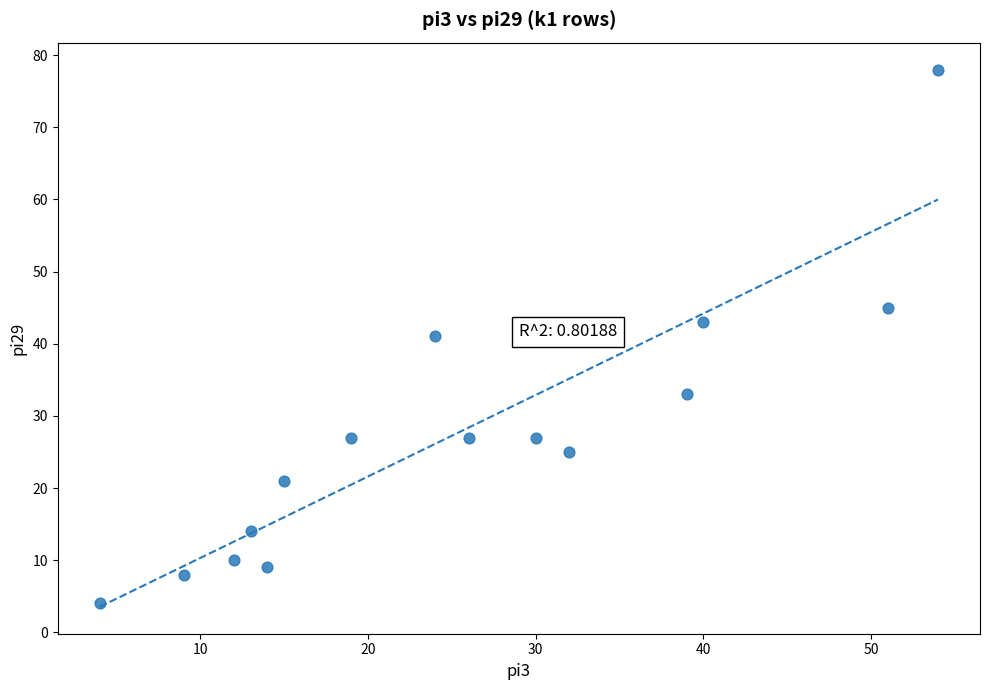

What is the range of Y values (max minus min)?

74